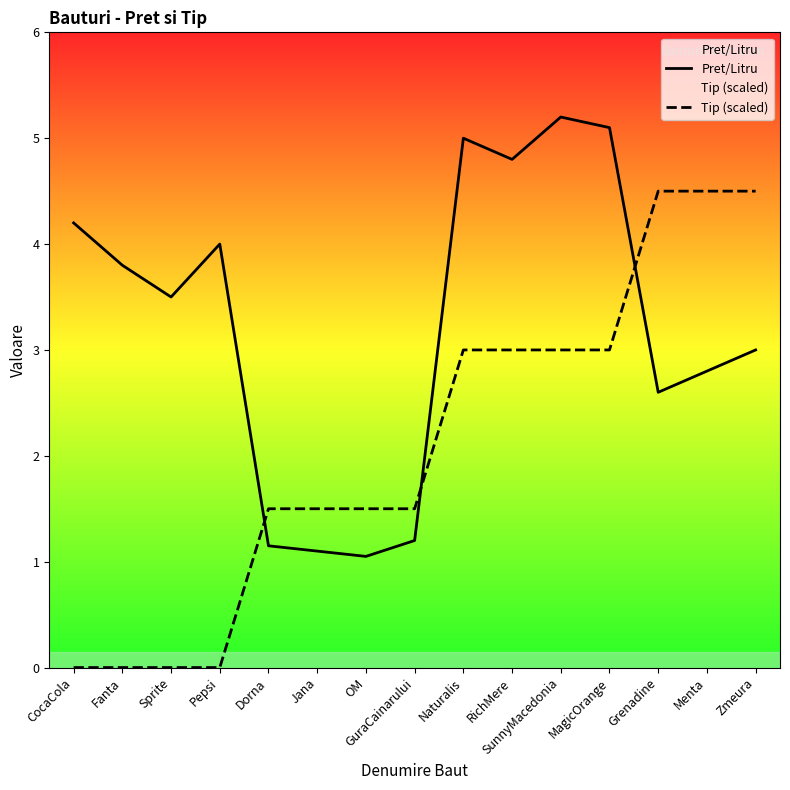

Reading left to right, list all the values displayed in this chart.

Pret/Litru: 4.2	3.8	3.5	4.0	1.1	1.1	1.1	1.2	5.0	4.8	5.2	5.1	2.6	2.8	3.0
Tip (scaled): 0.0	0.0	0.0	0.0	1.5	1.5	1.5	1.5	3.0	3.0	3.0	3.0	4.5	4.5	4.5